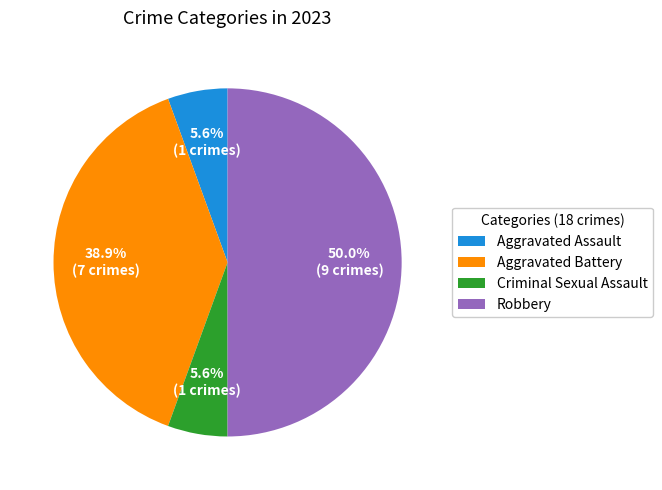

Is Aggravated Battery the majority of the pie?

No